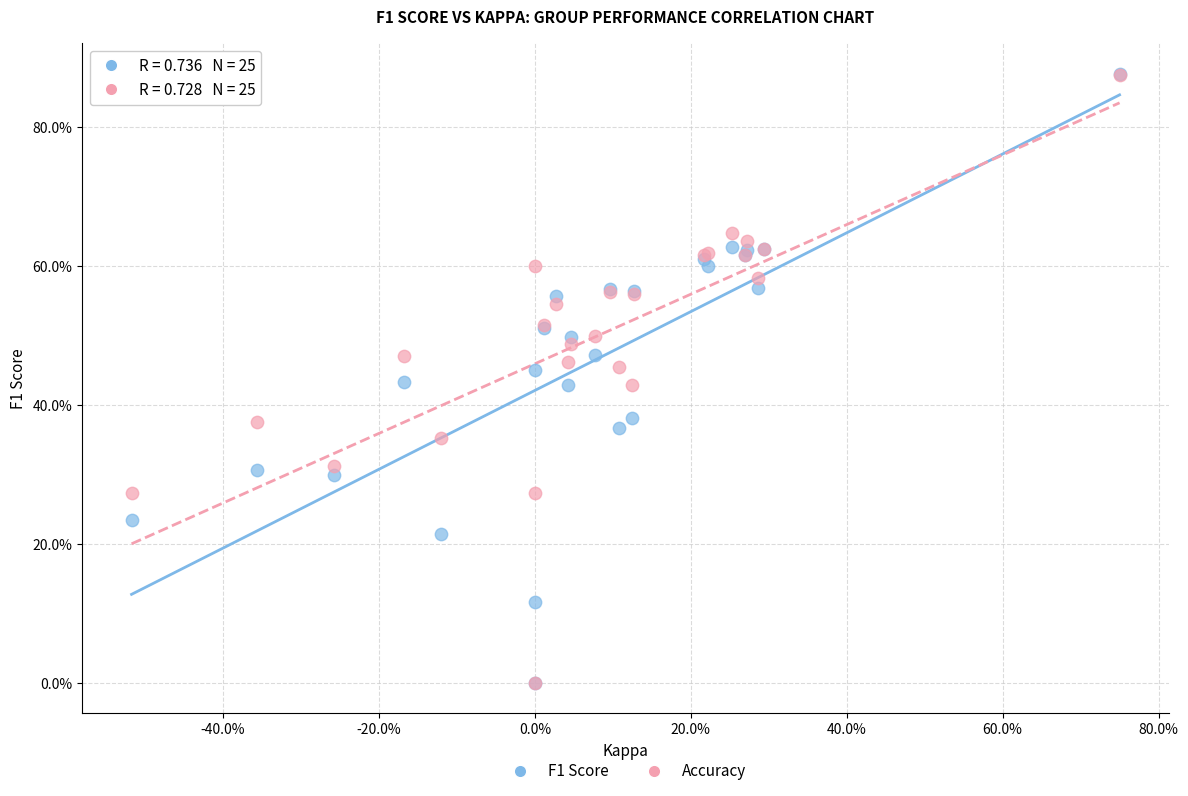

What are all the series names shown in the legend?

F1 Score, Accuracy